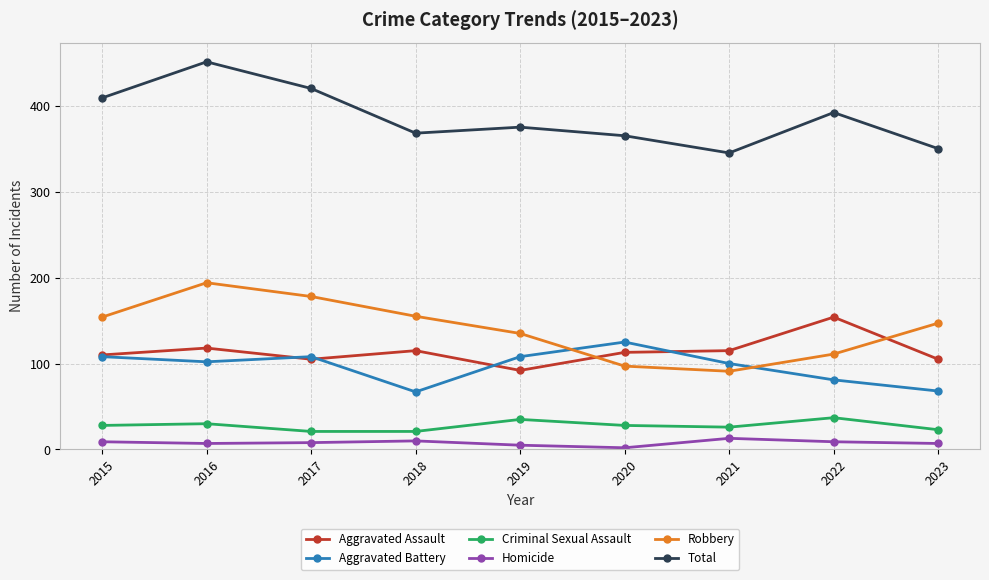

What is the value of the Homicide point at the 1st from the left?

9